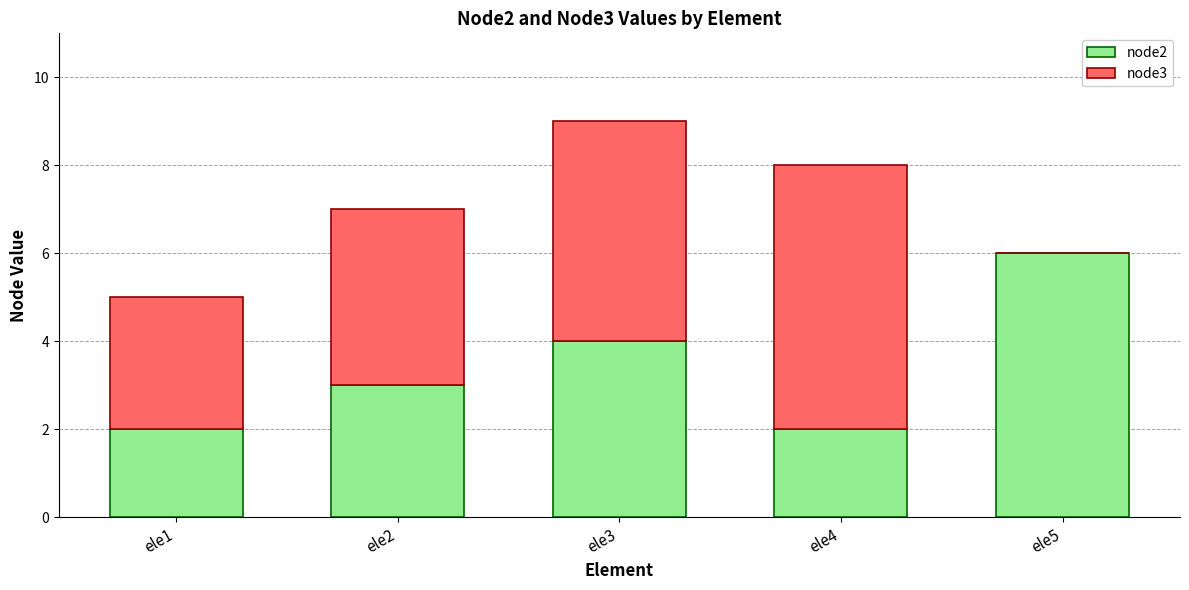

The node2 series shows 6 at ele5. True or false?

True